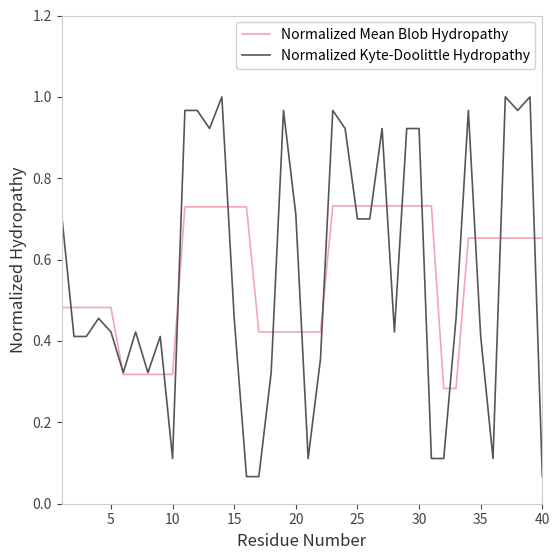

Which series changed the most between 5 and 20?

Normalized Kyte-Doolittle Hydropathy